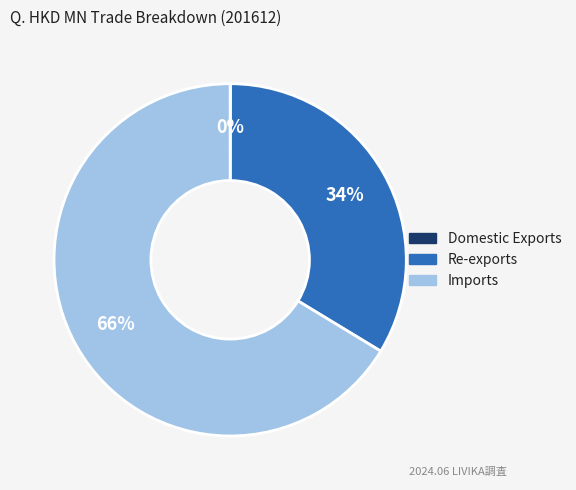

What is the ratio of the value at Re-exports to the value at Imports?

0.5